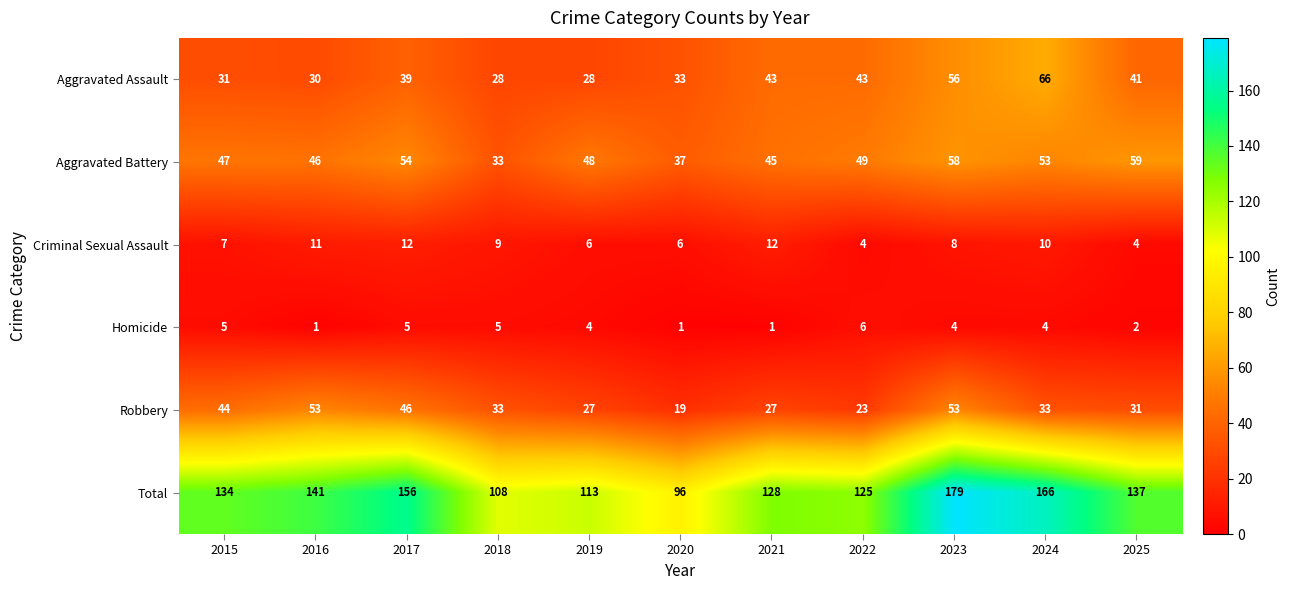

Which series changed the most between 2017 and 2019?

Total